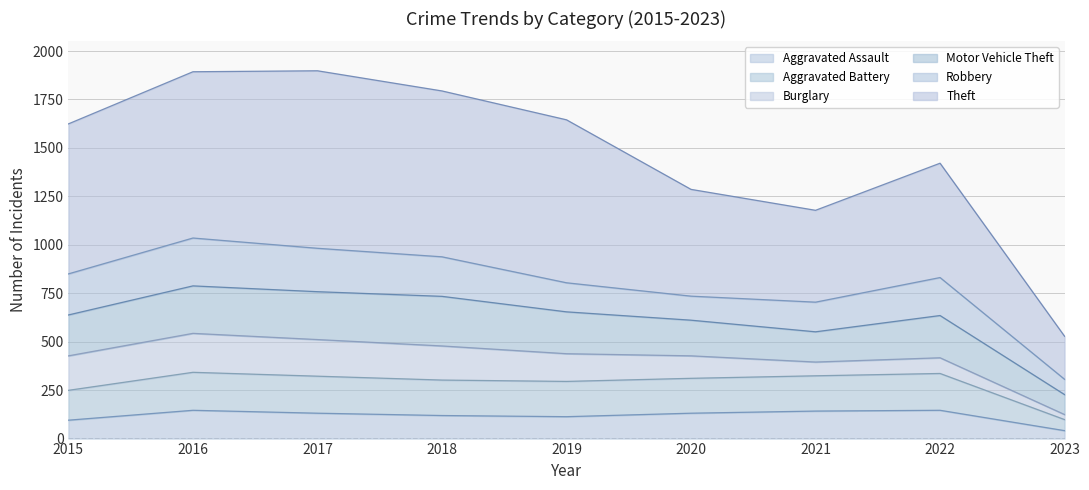

How many lines are shown in the chart?

6